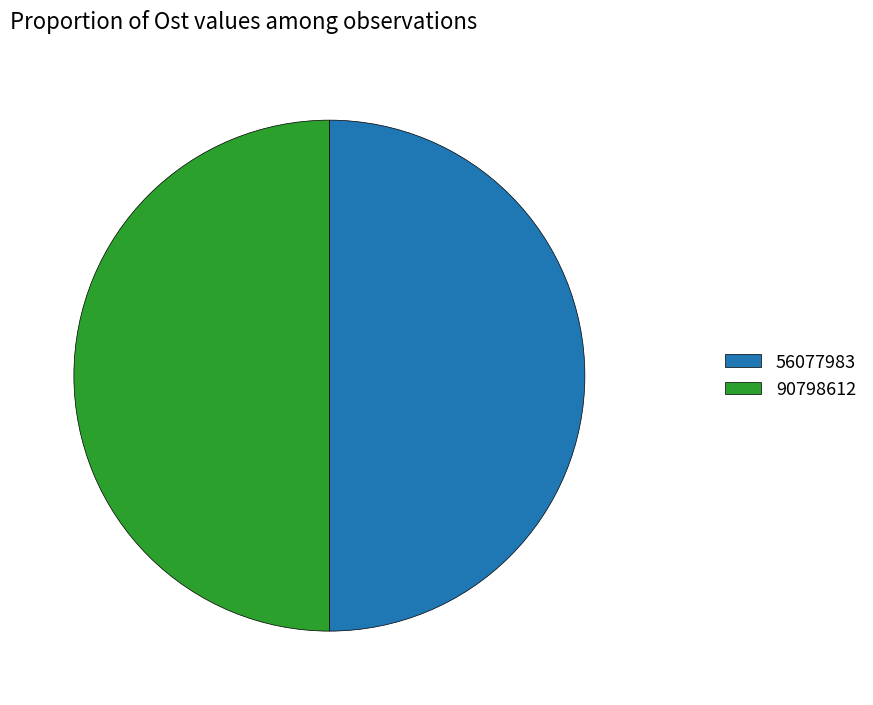

Is it true that 90798612 is 50% of the pie?

True